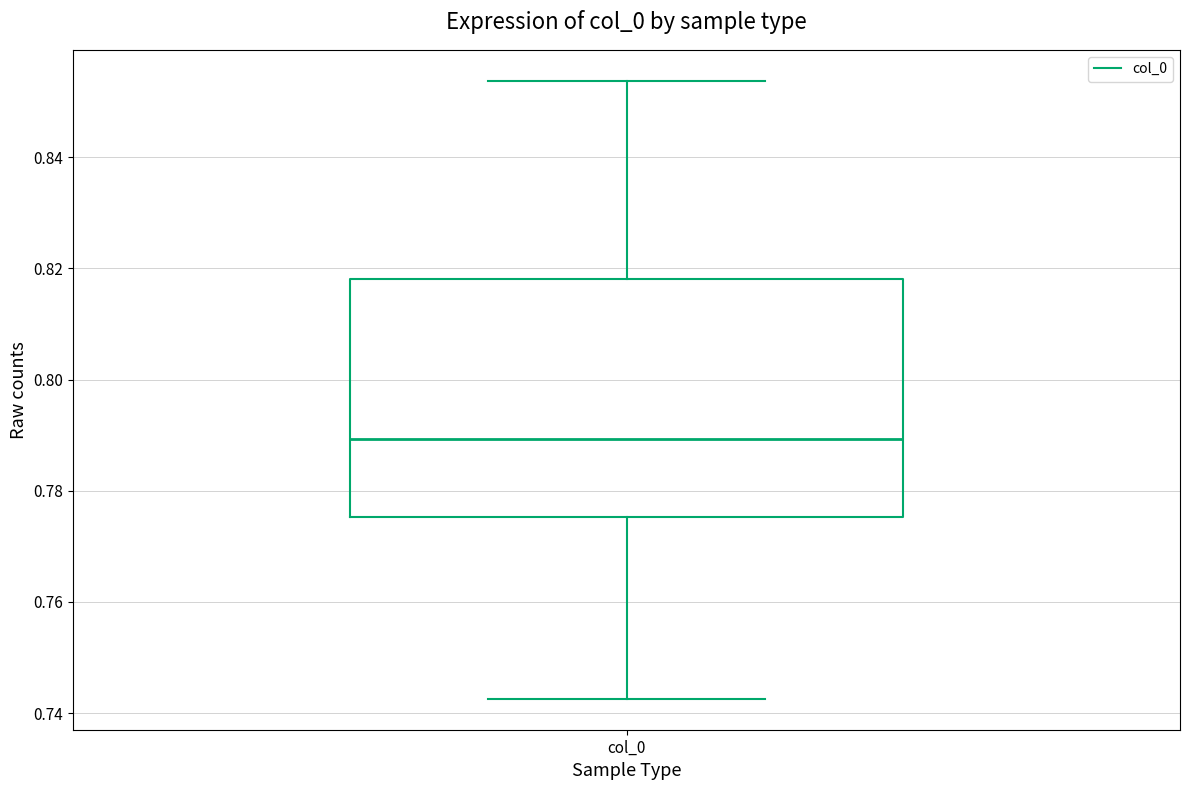

Read this box plot against the y-axis: the position of the median line, the range covered by the box, and the ends of both whiskers. The values are not printed on the chart, so give them approximately, as read against the axis.

median 0.790, box 0.776 to 0.818, whiskers 0.742 to 0.854